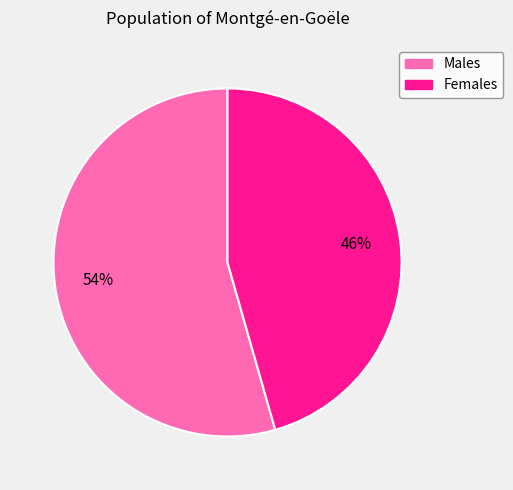

Does any single category account for the majority?

Yes